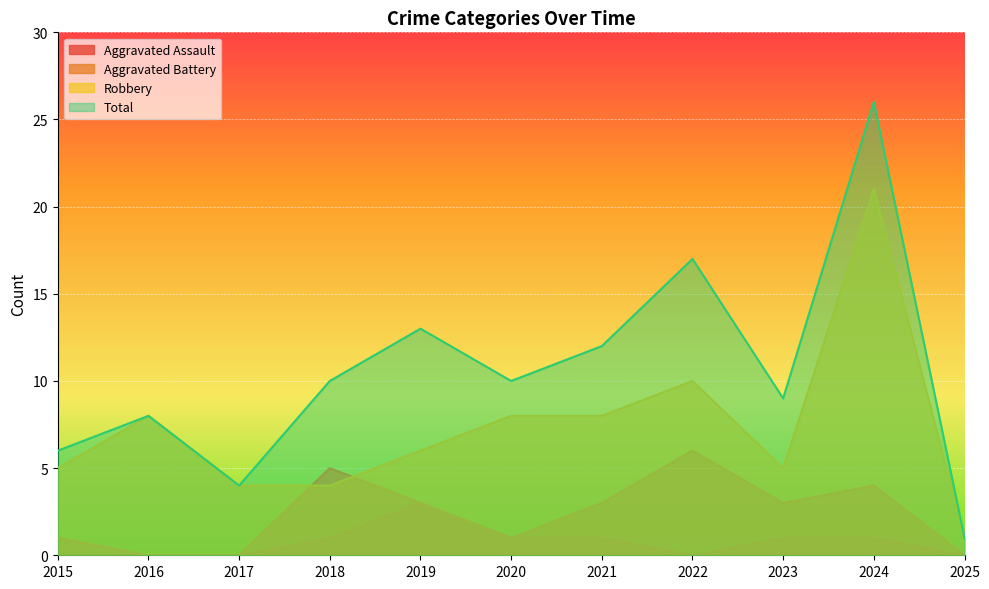

The value of Aggravated Battery at 2015 is 1. True or false?

True